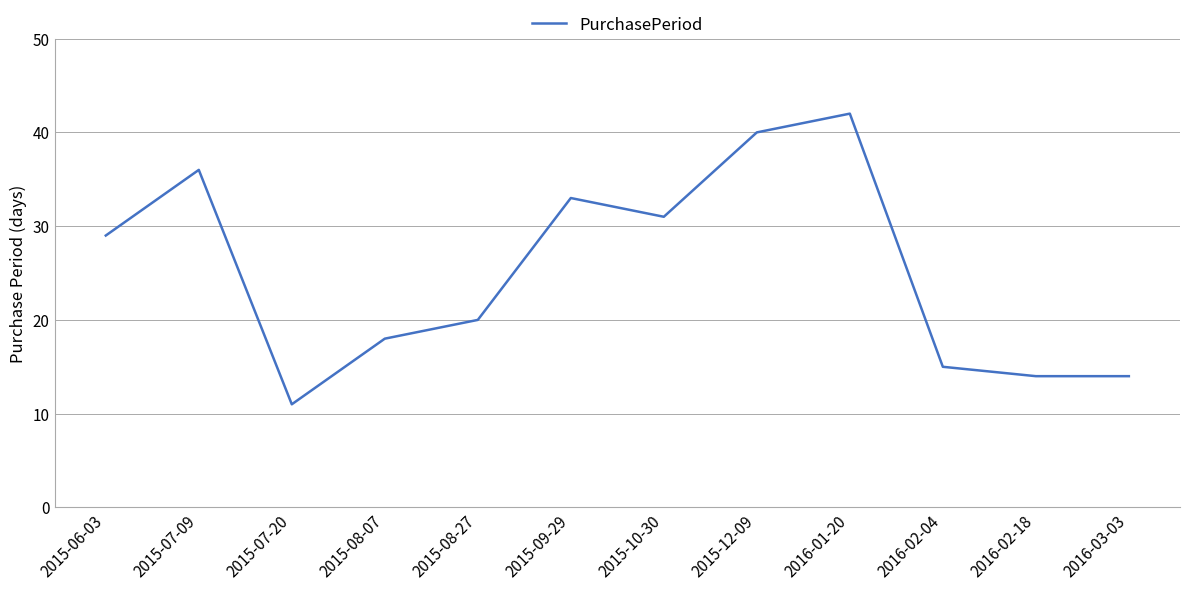

What position from the left is 2016-03-03?

12